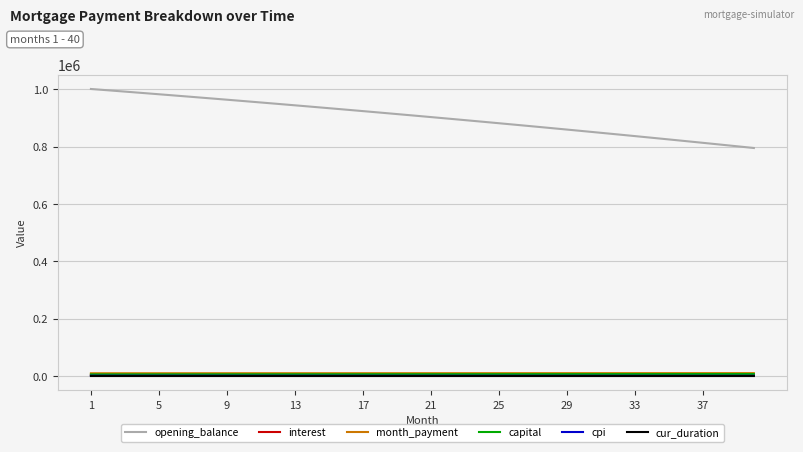

True or false: opening_balance and interest cross at least once.

False